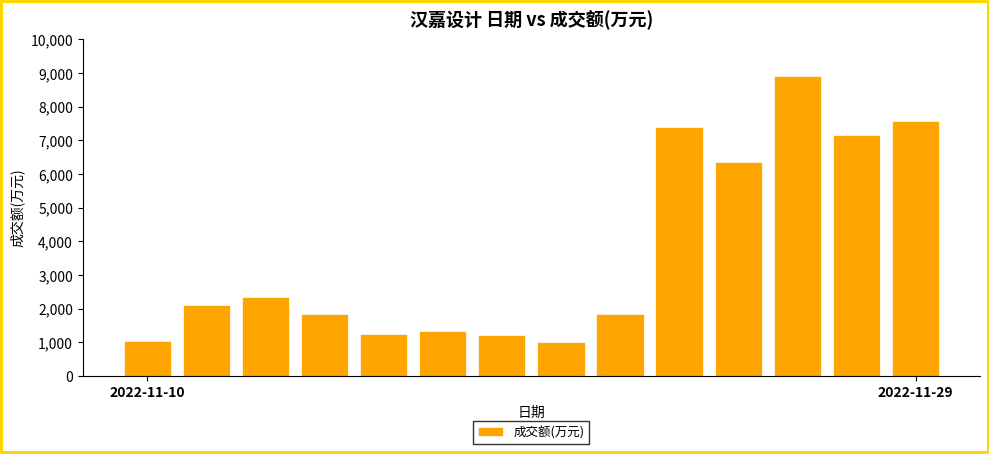

Does the chart contain stacked bars?

No